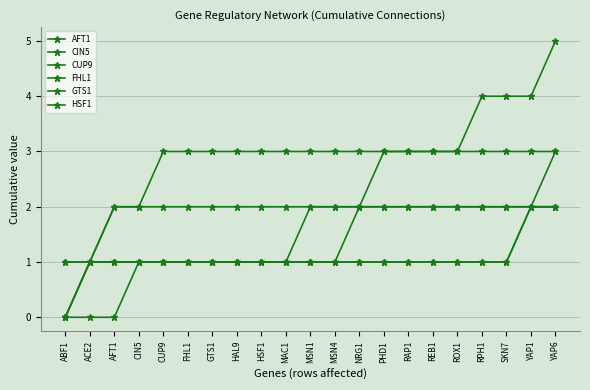

True or false: CIN5 and FHL1 cross at least once.

False